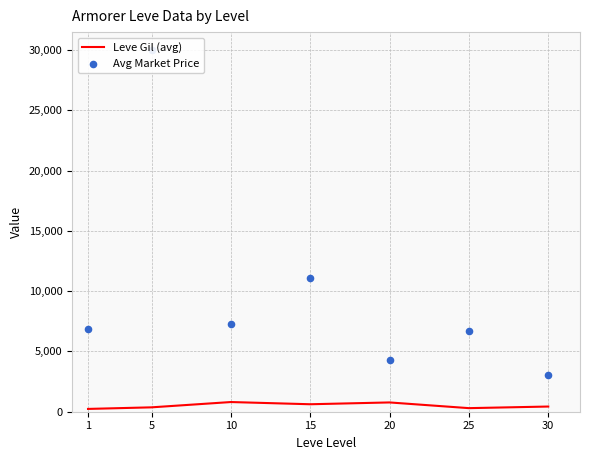

What is the total value across all series at 15?

11730.1